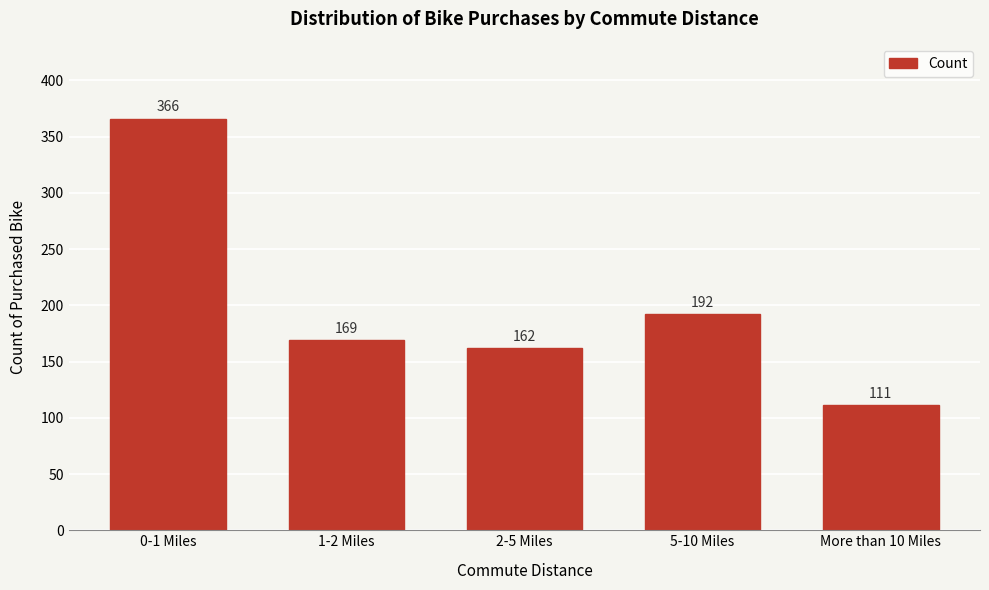

Reading left to right, list all the values displayed in this chart.

0-1 Miles=366	1-2 Miles=169	2-5 Miles=162	5-10 Miles=192	More than 10 Miles=111